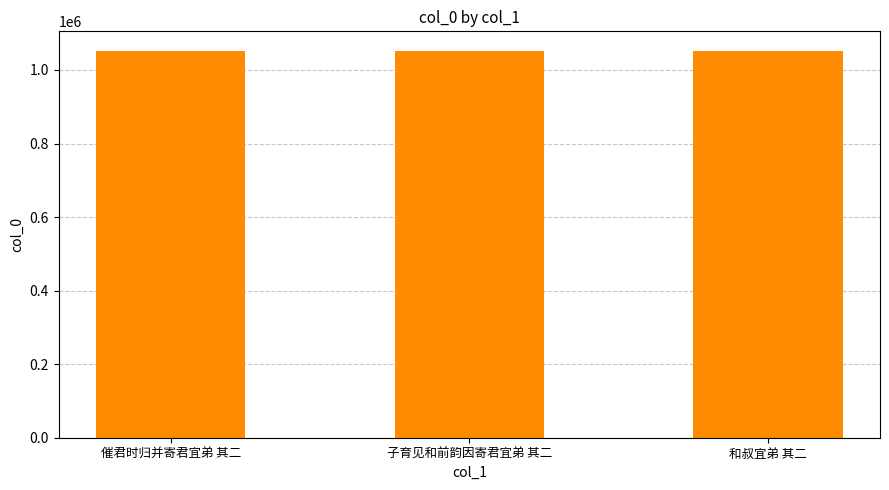

What is the average value?

1052199